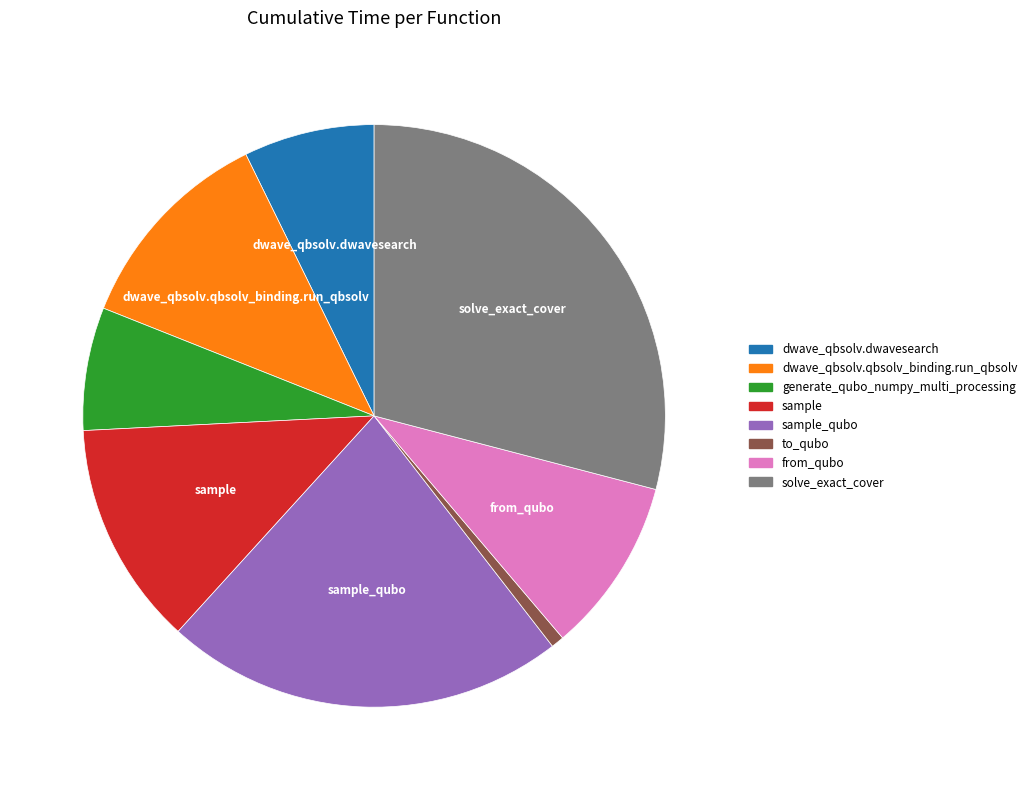

What is the ratio of the value at dwave_qbsolv.qbsolv_binding.run_qbsolv to the value at sample_qubo?

0.5